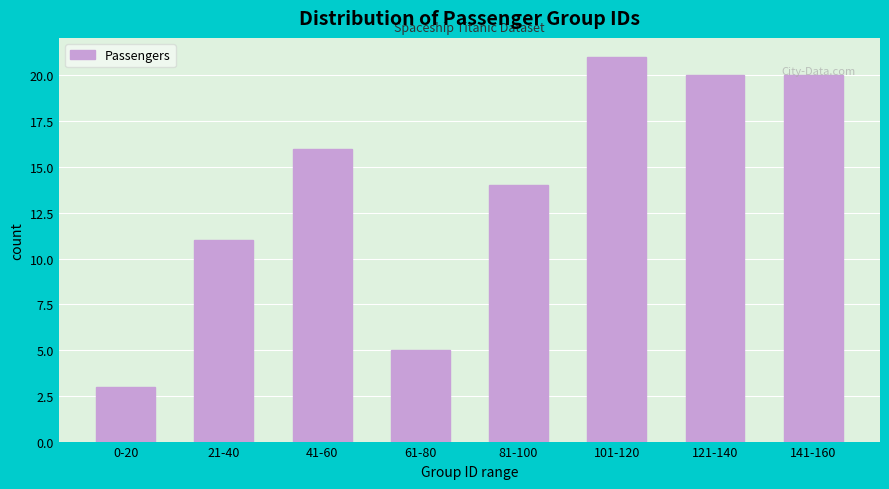

What is the label of the 1st bar from the right?

141-160